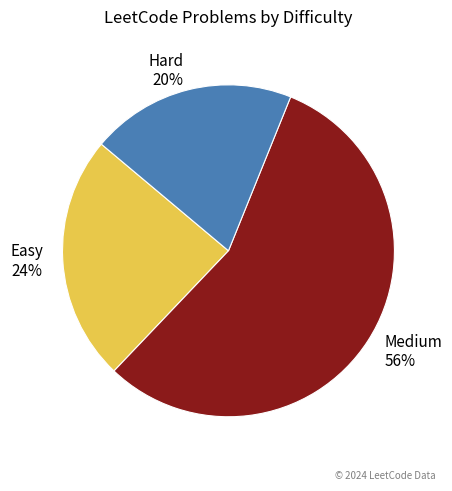

Which has a higher value, Easy or Hard?

Easy